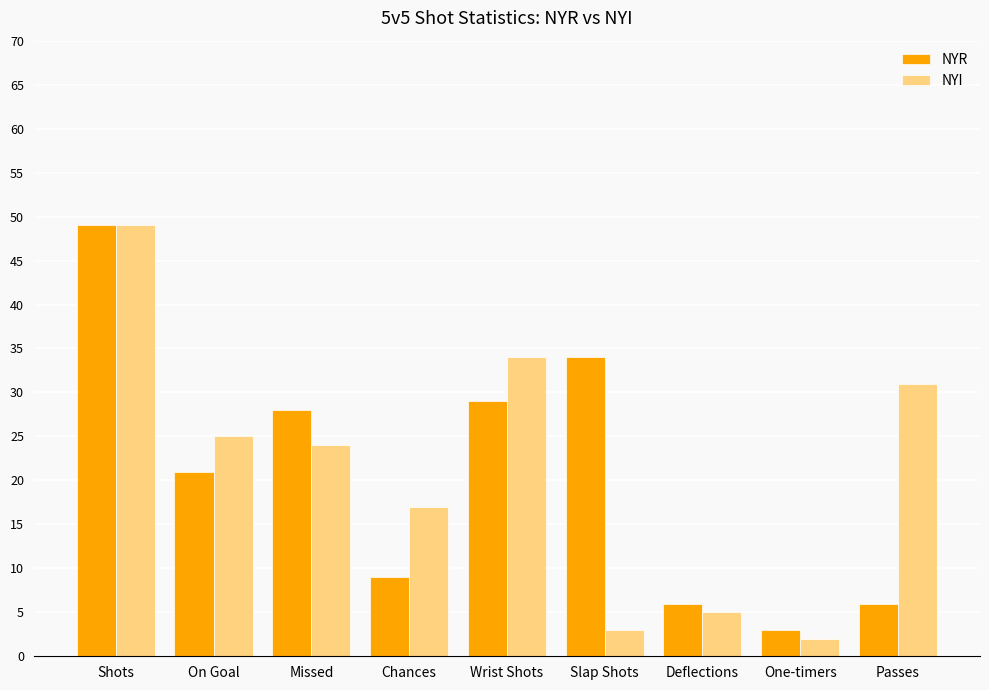

At which label does NYI first exceed 24?

Shots